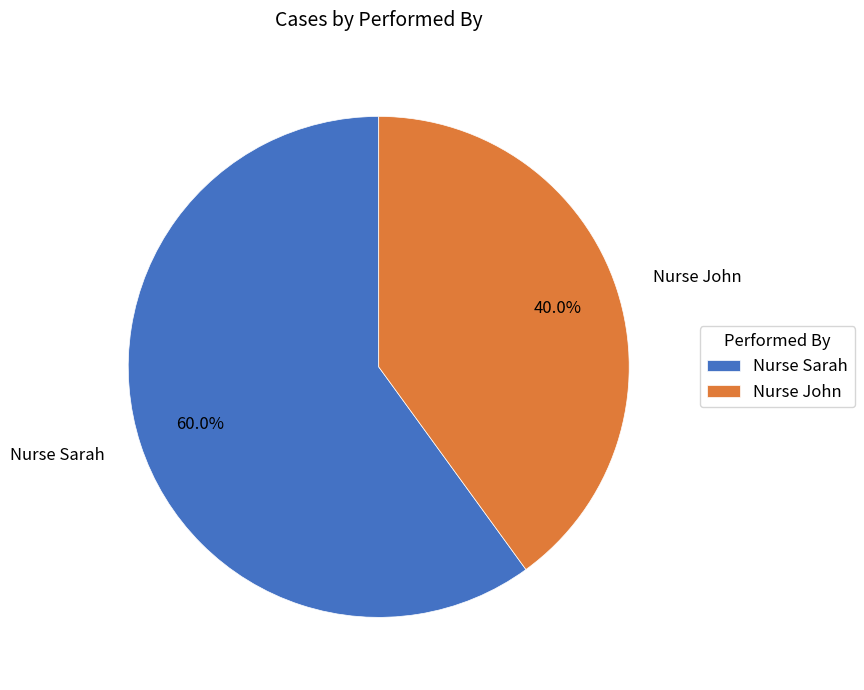

To the nearest percent, what is the average slice percentage?

50%